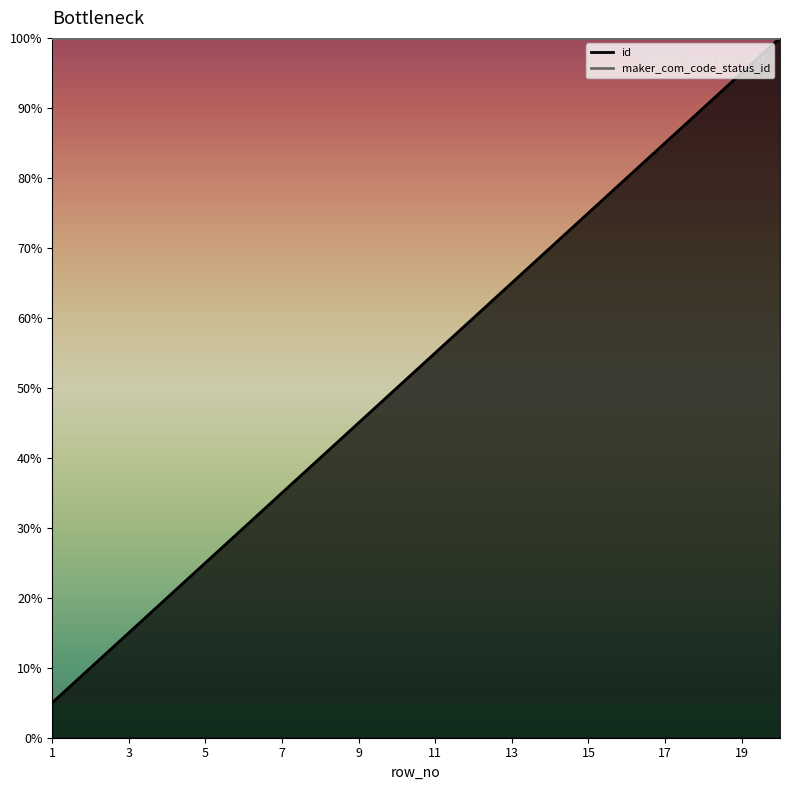

At which label does the data first exceed 55?

11